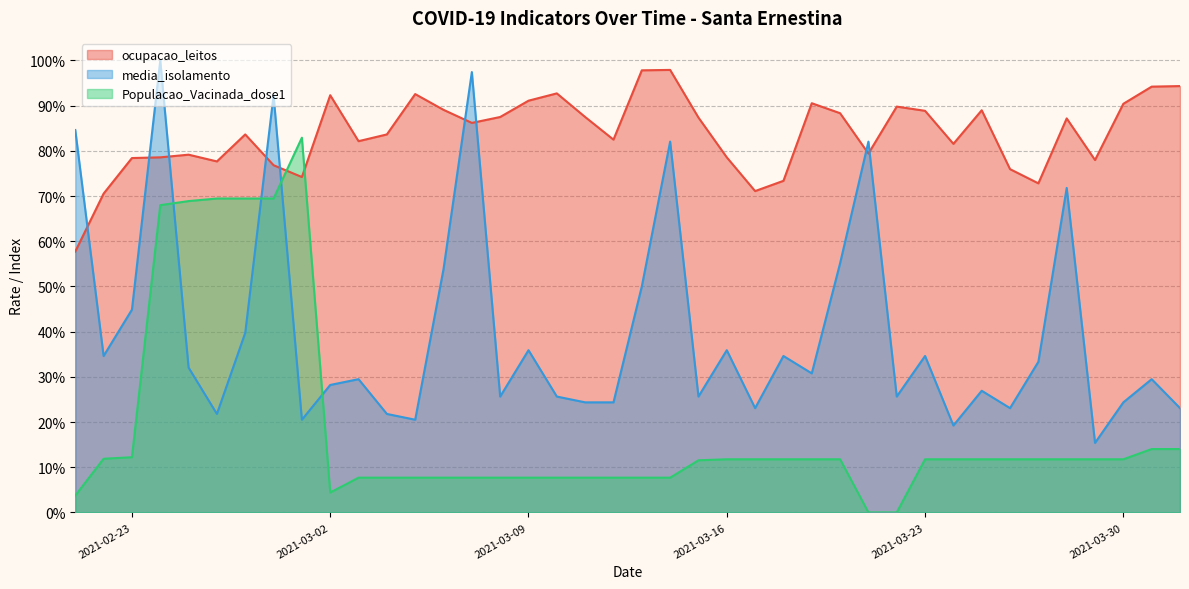

List the series in order of their overall mean, highest first.

ocupacao_leitos, media_isolamento, Populacao_Vacinada_dose1